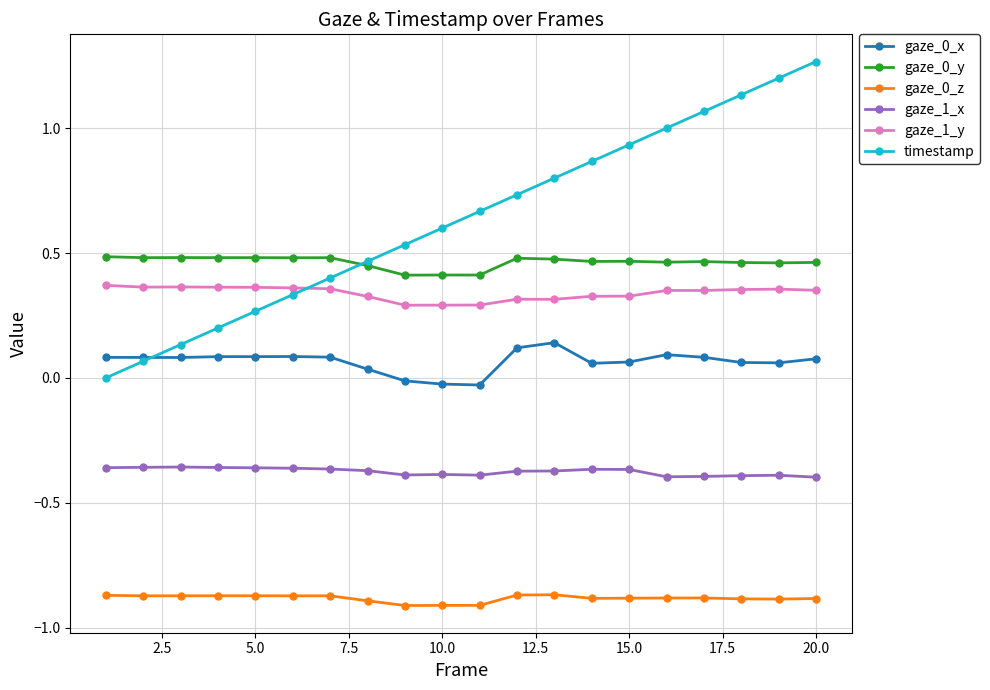

True or false: gaze_0_z and timestamp cross at least once.

False